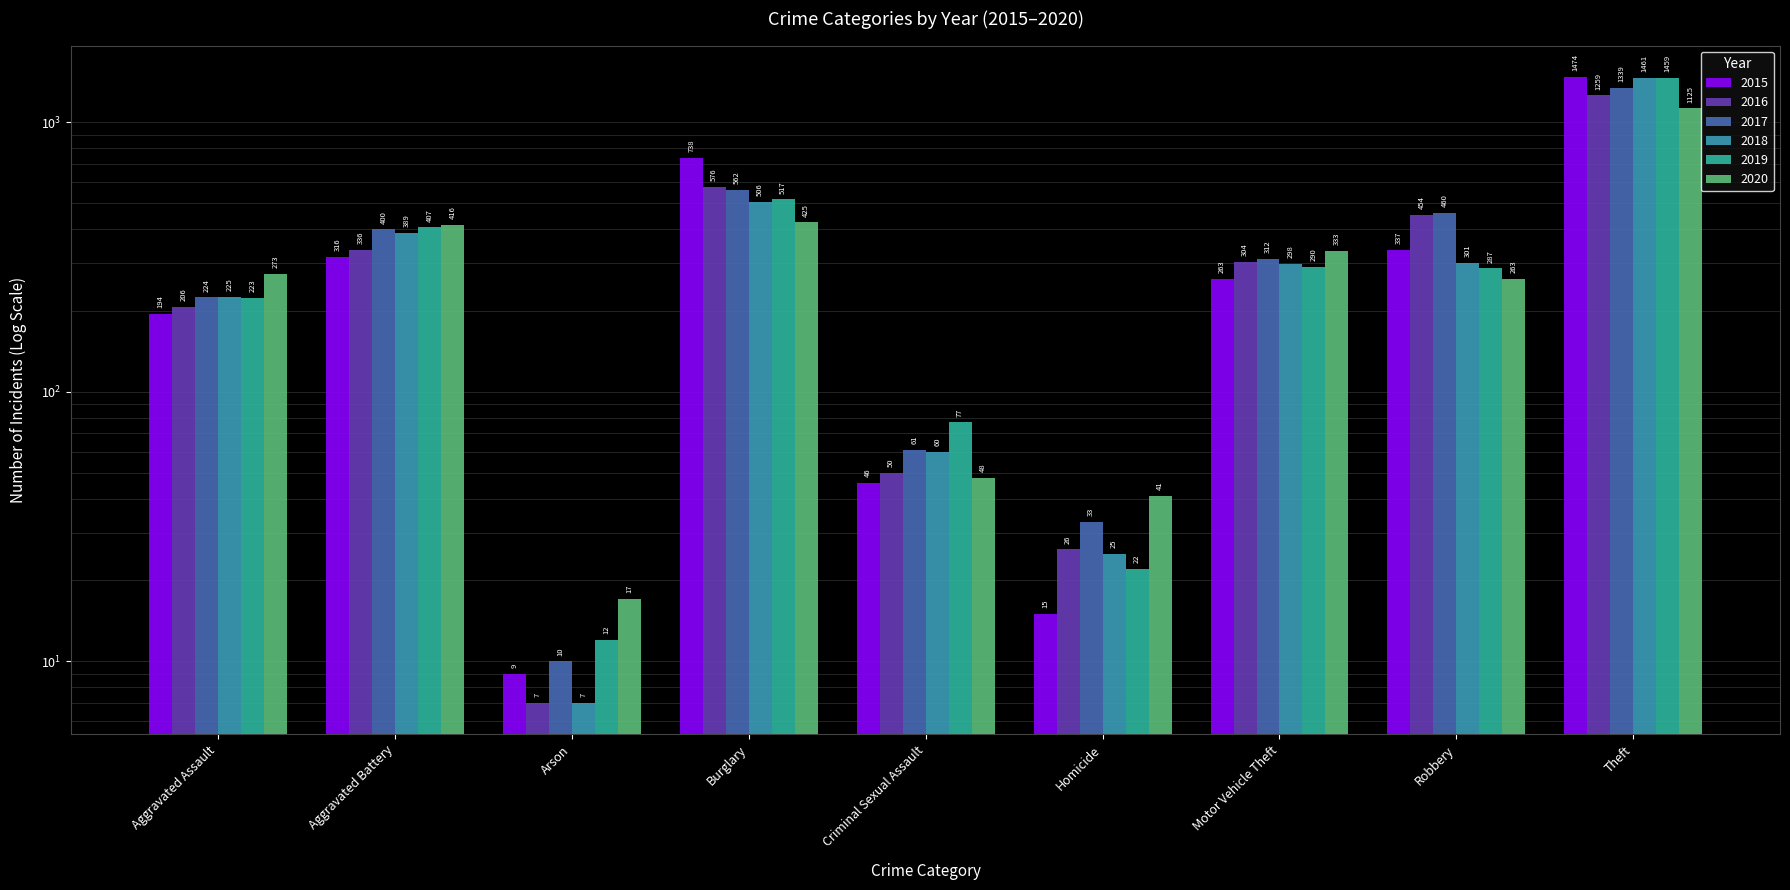

The 2019 series shows 407 at Aggravated Battery. True or false?

True